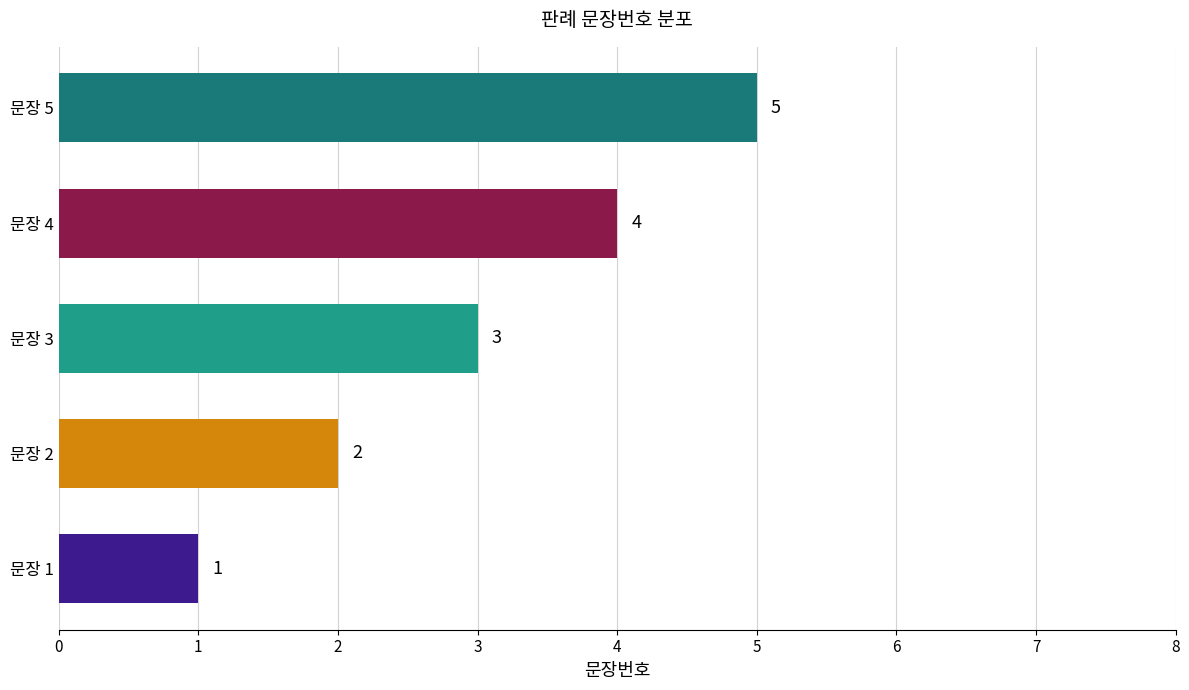

What is the maximum value shown in the chart?

5